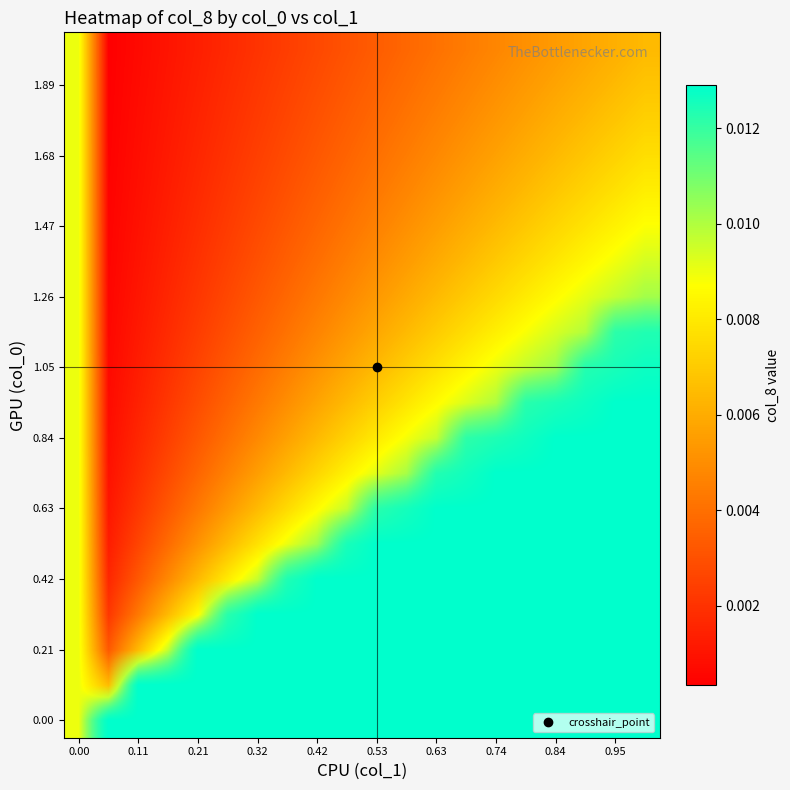

Is the value of 1.26 at 0.42 greater than the value of 0.00 at 0.21?

No